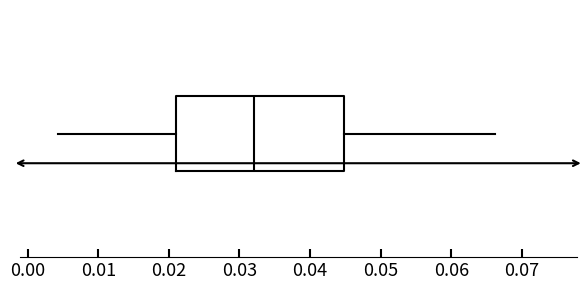

Transcribe this box plot: give where the median line is, the range the box spans, and where the two whiskers end, as read against the x-axis. The values are not printed on the chart, so give them approximately, as read against the axis.

median 0.032, box 0.021 to 0.045, whiskers 0.004 to 0.066